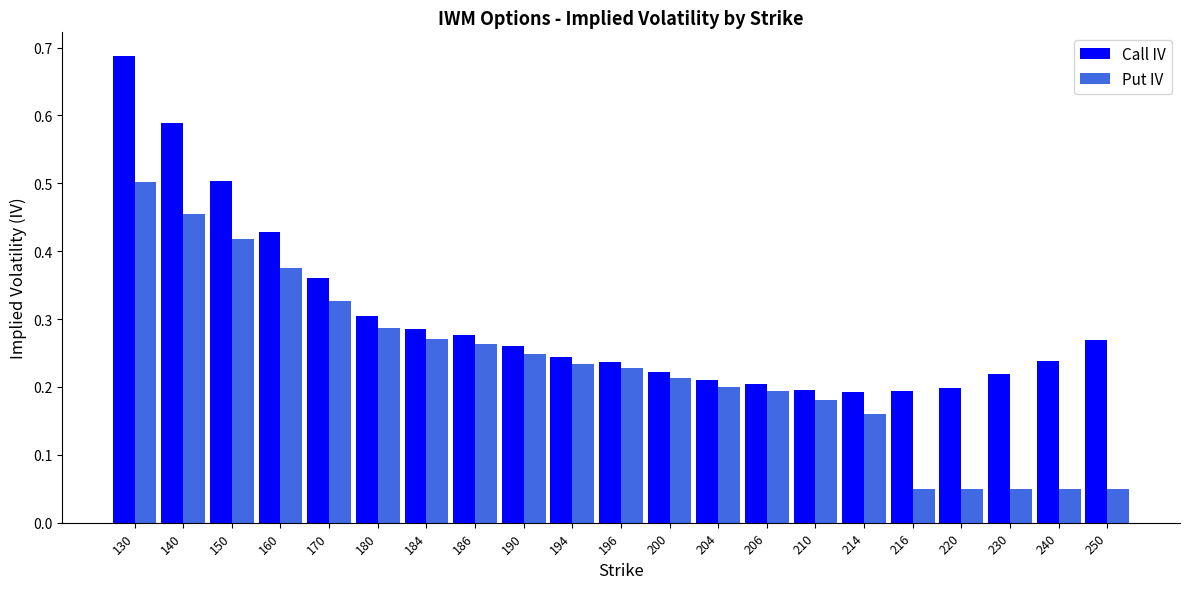

What is the sum of all Put IV values?

4.8